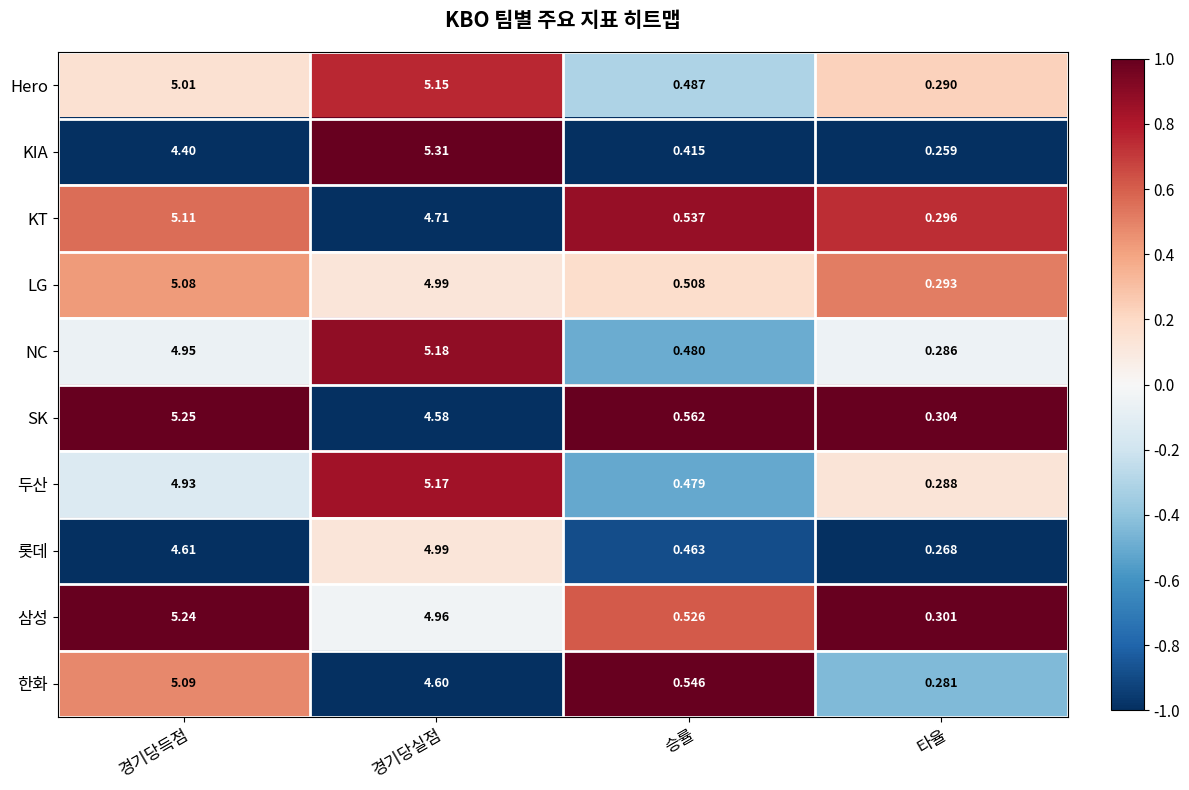

List the labels in order of 삼성 value, smallest first.

타율, 승률, 경기당실점, 경기당득점